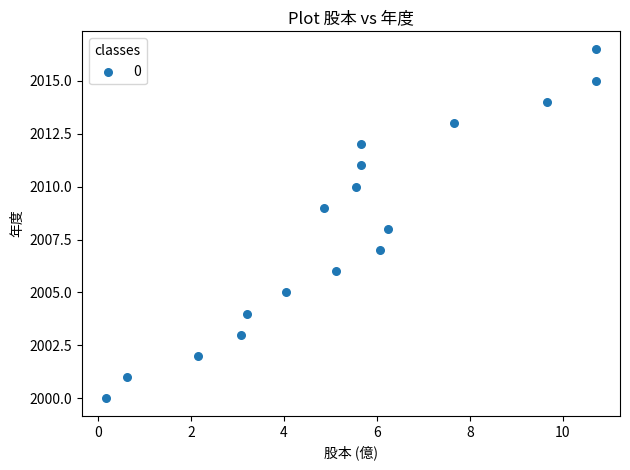

What is the range of X values (max minus min)?

10.5